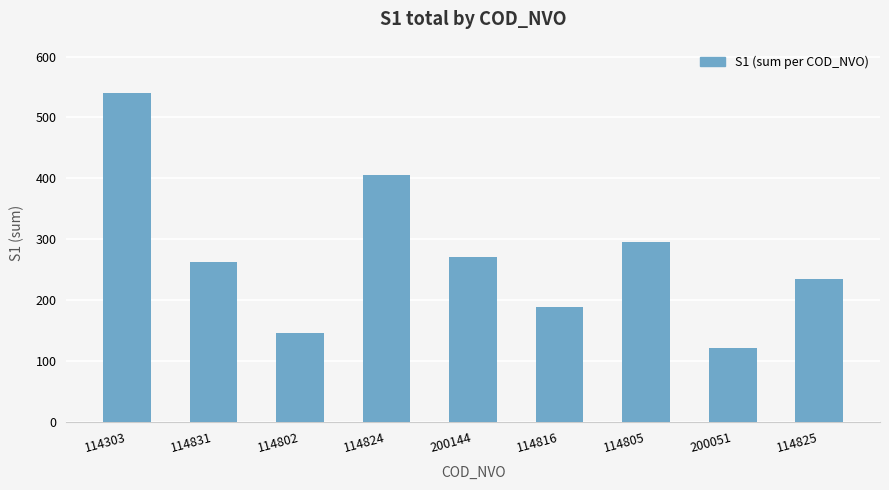

Reading left to right, extract all data points from this chart.

540	263	146	405	270	189	296	121	234